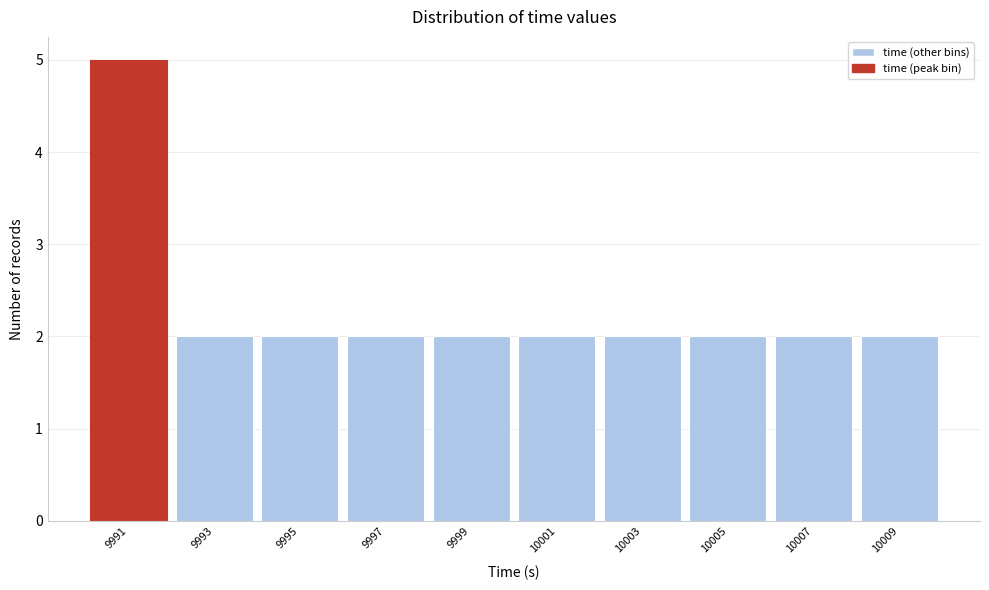

Reading right to left, extract all data points from this chart.

2	2	2	2	2	2	2	2	2	5